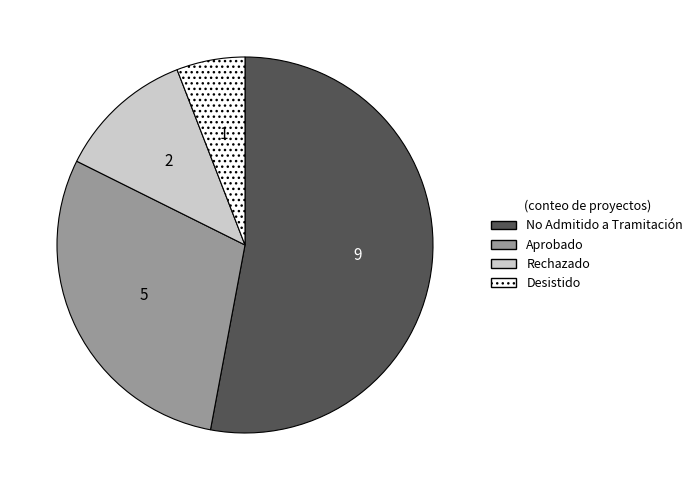

Which category accounts for the majority?

No Admitido a Tramitación